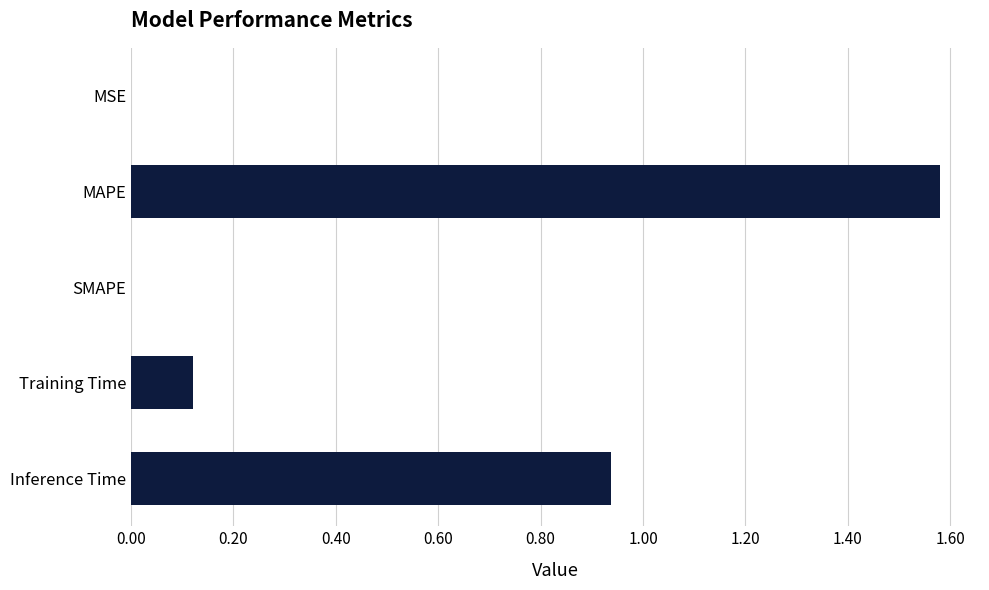

Is it true that the value at SMAPE is 1.1?

False